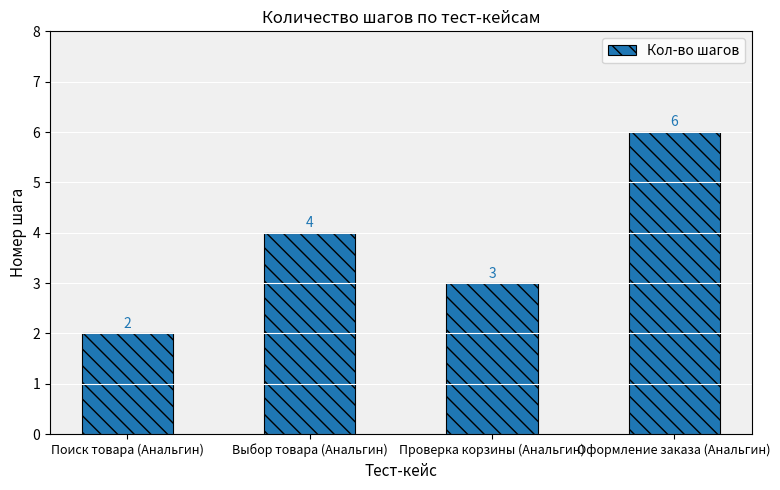

Read the value at Проверка корзины (Анальгин).

3